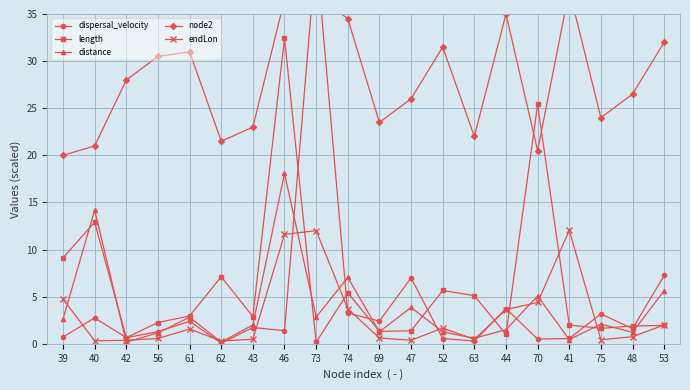

What is the sum of the node2 values at 46 and 40?

57.5